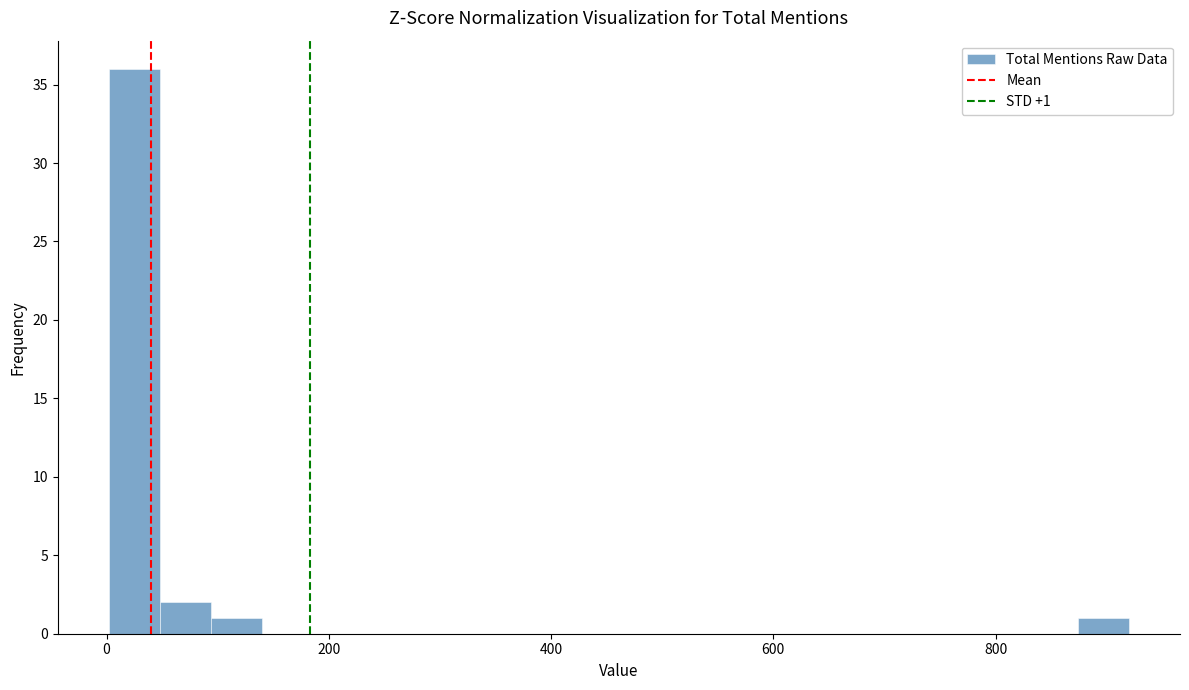

Read against the x-axis, roughly where is the centre of the tallest bar?

20